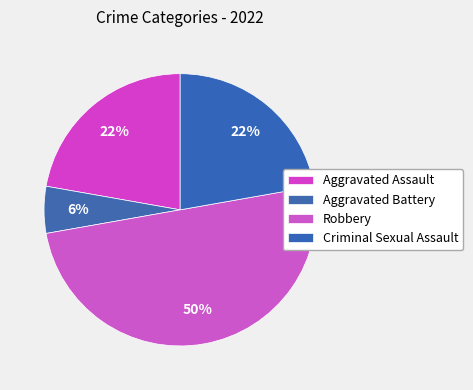

How many slices are in this pie chart?

4